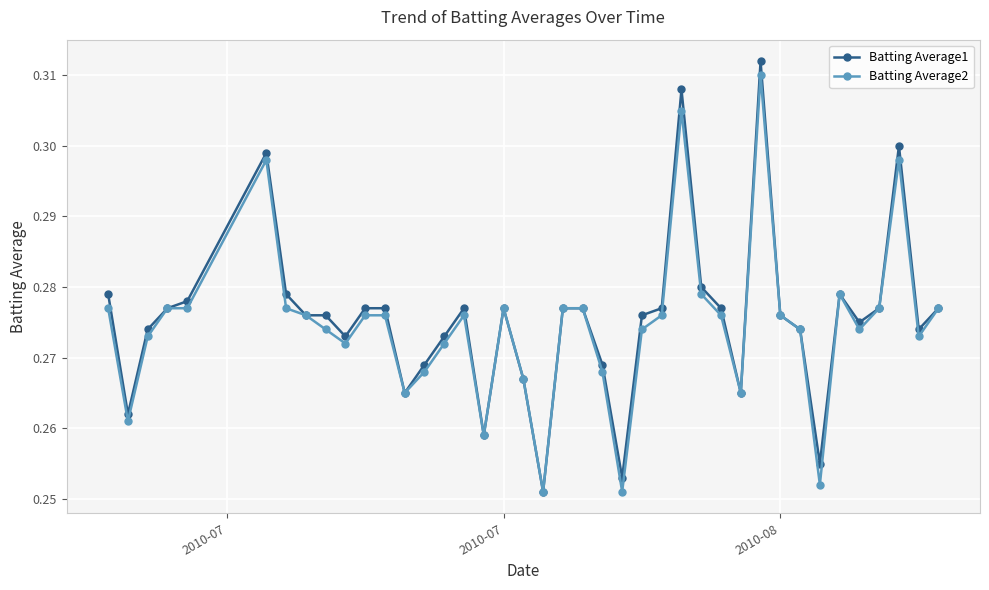

At how many categories does at least one series exceed 0?

40